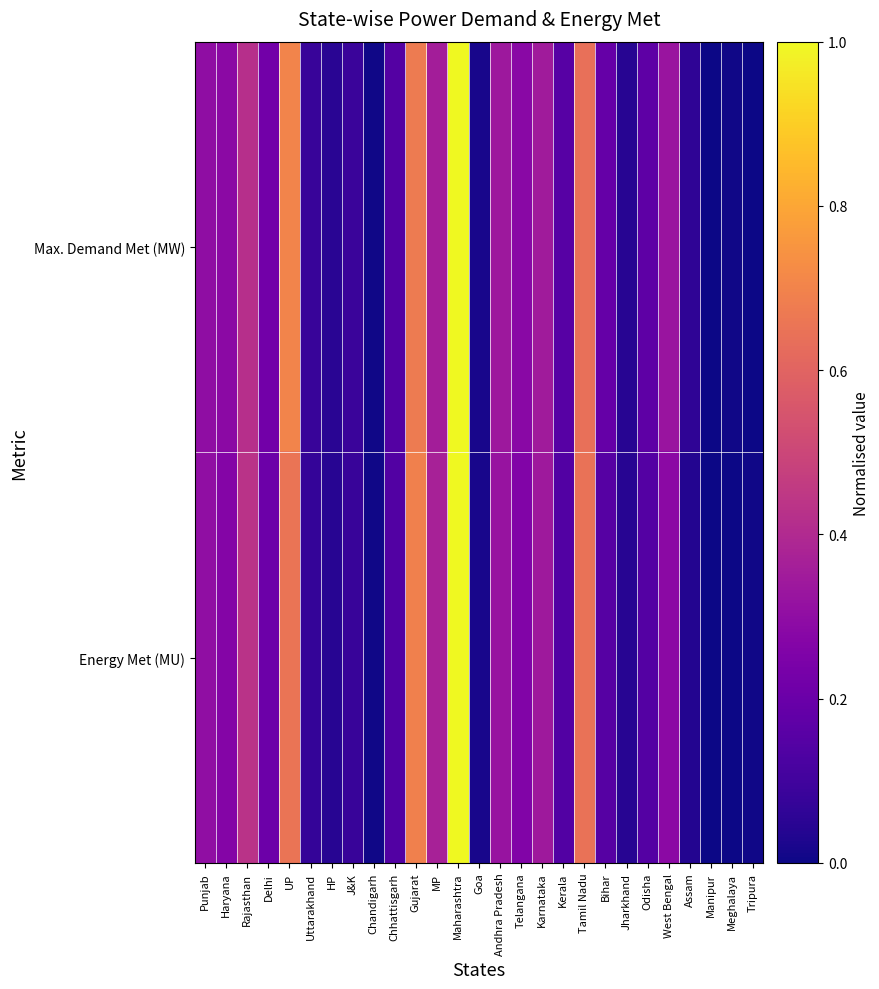

Which series has the largest range (max minus min)?

Max. Demand Met (MW)